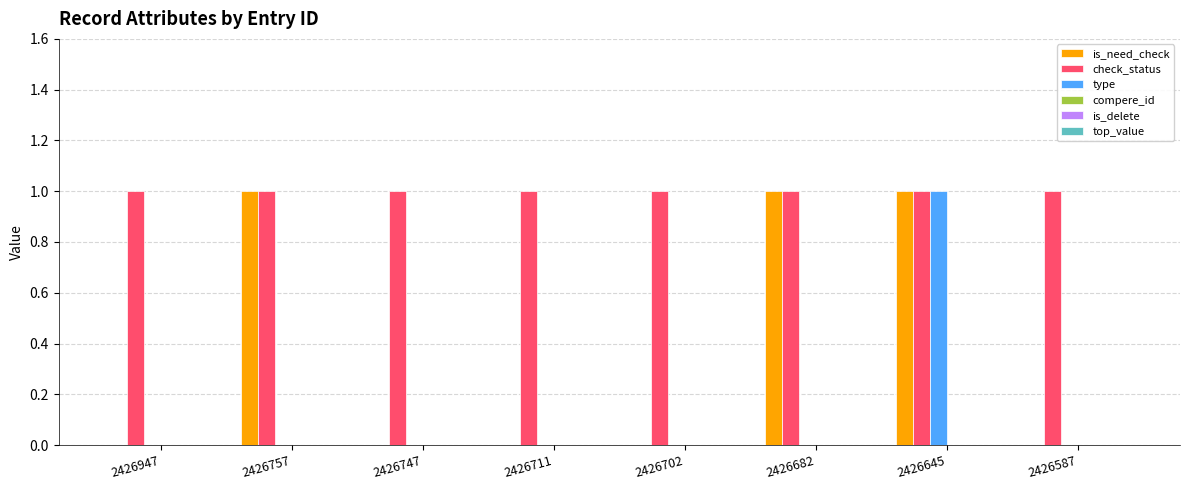

The value of is_need_check at 2426947 is 0. True or false?

True